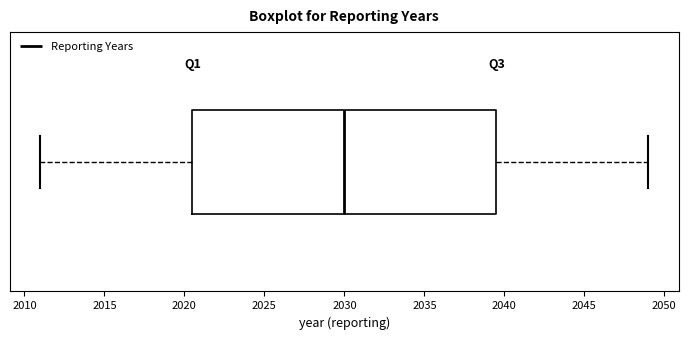

Read this box plot against the x-axis: the position of the median line, the range covered by the box, and the ends of both whiskers. The values are not printed on the chart, so give them approximately, as read against the axis.

median 2030.0, box 2020.5 to 2039.5, whiskers 2011.0 to 2049.0